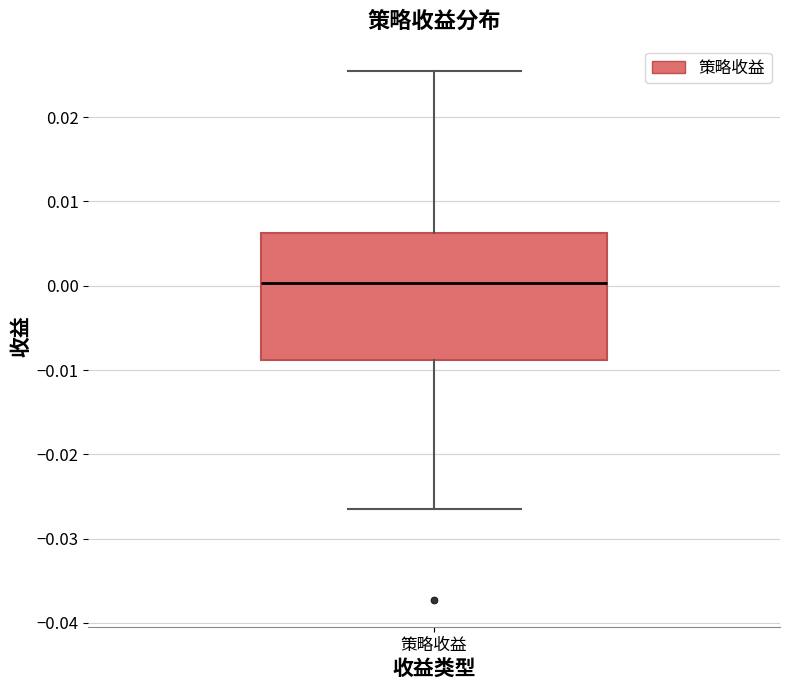

Where does the upper whisker of the box for 策略收益 end on the y-axis? The values are not printed on the chart, so give them approximately, as read against the axis.

0.025